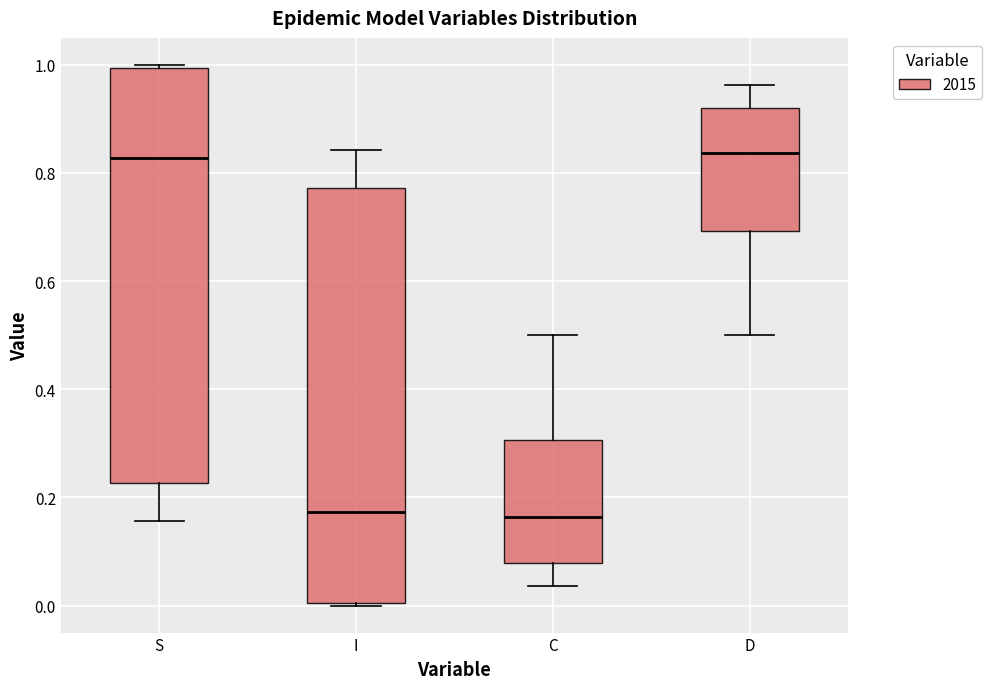

Where does the median line of the box for D sit on the y-axis? The values are not printed on the chart, so give them approximately, as read against the axis.

0.84